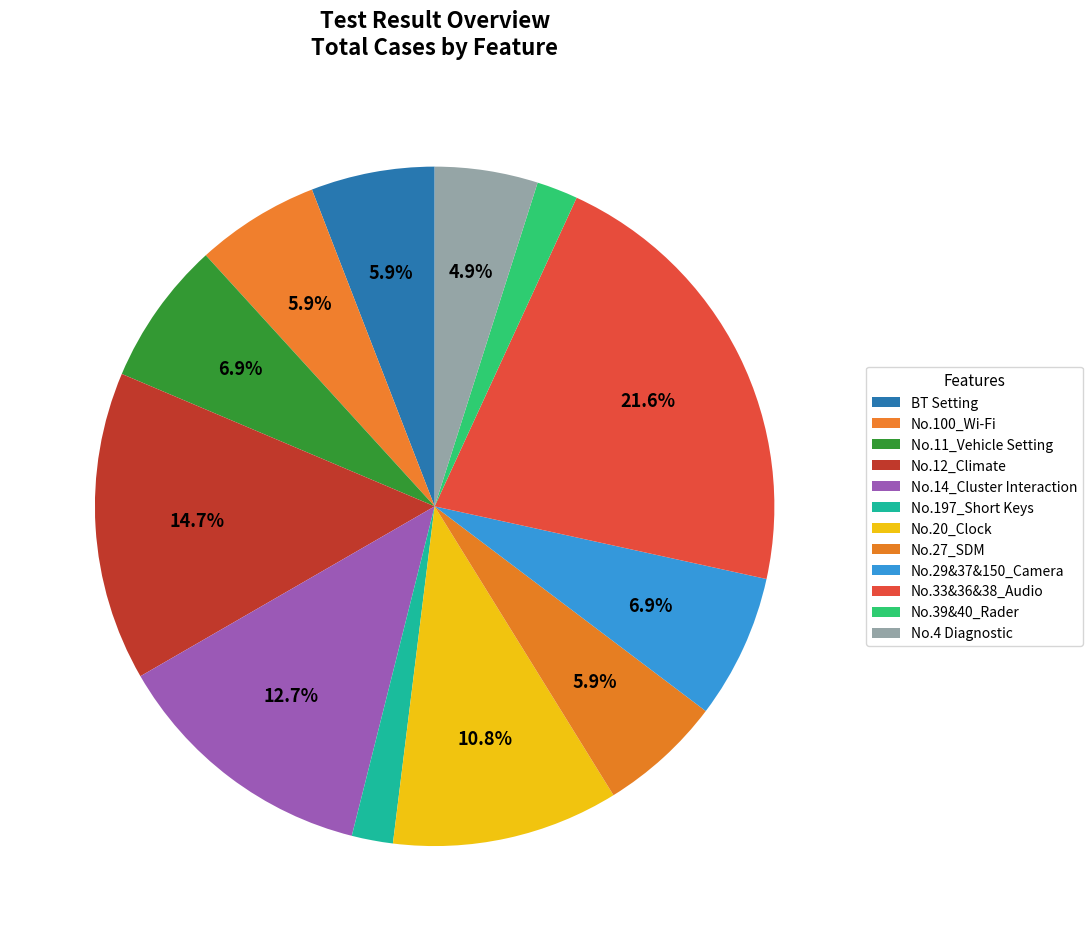

How many slices are in this pie chart?

12